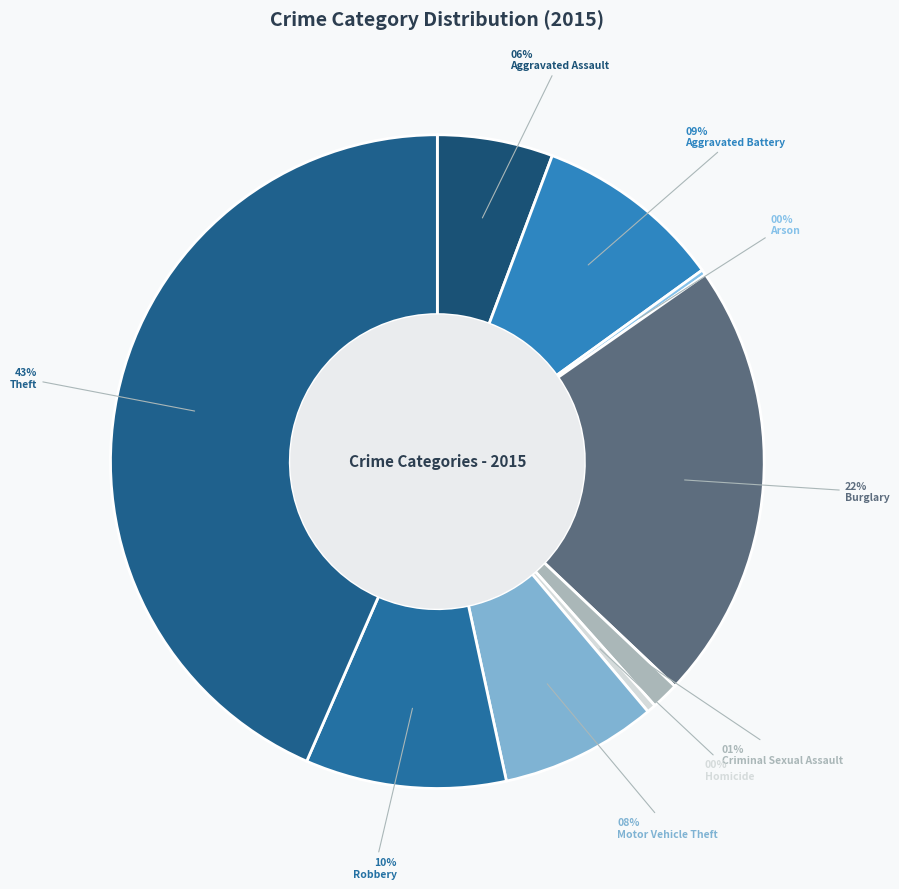

Count the number of slices in the pie.

9